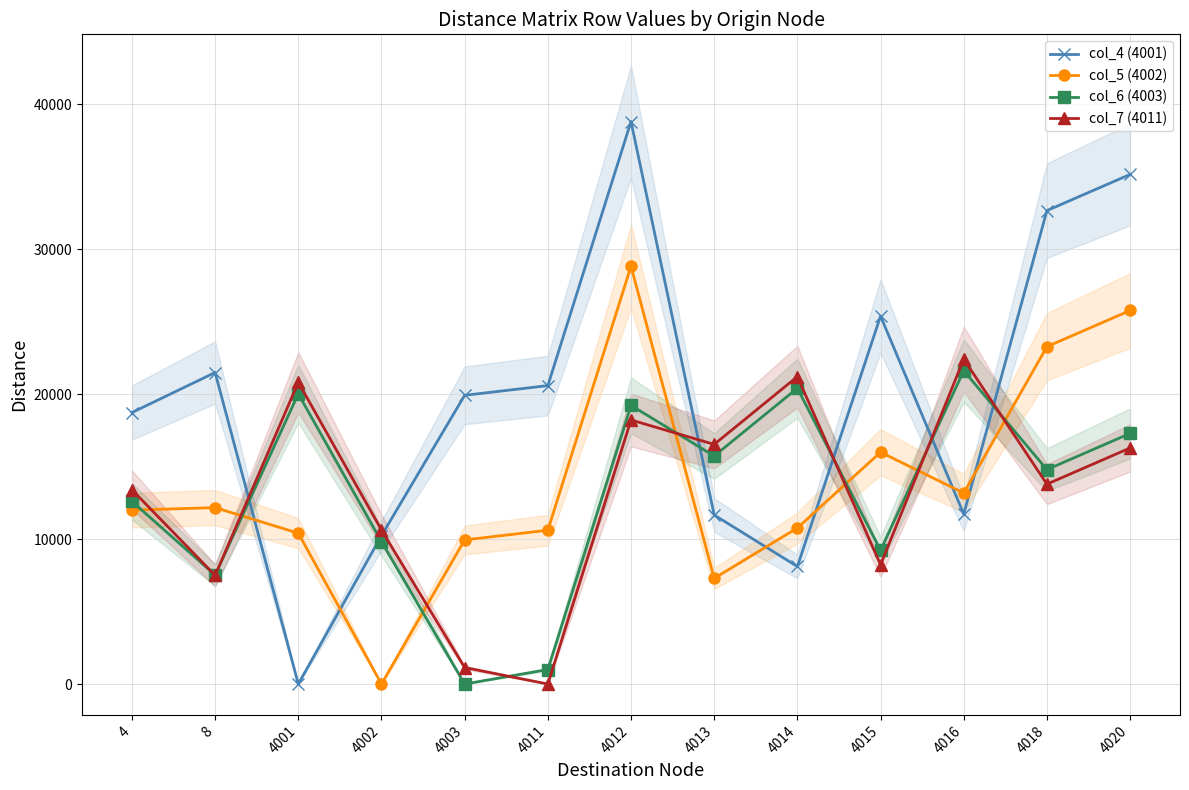

Rank the series at 4012 from lowest to highest value.

col_7 (4011), col_6 (4003), col_5 (4002), col_4 (4001)